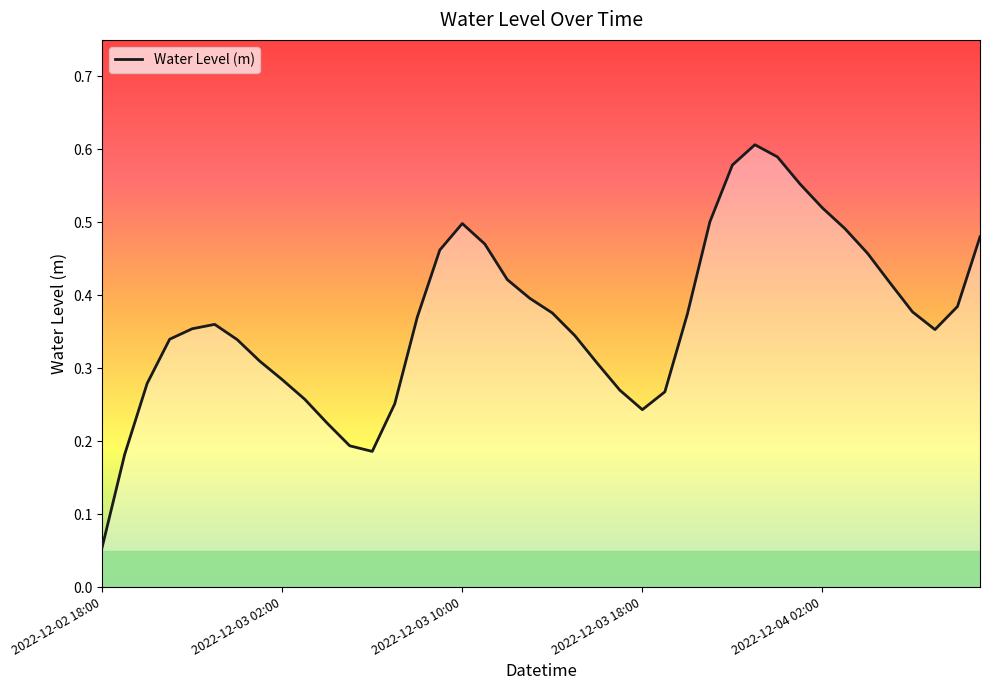

How many points are lower than both their immediate neighbors (excluding endpoints)?

3